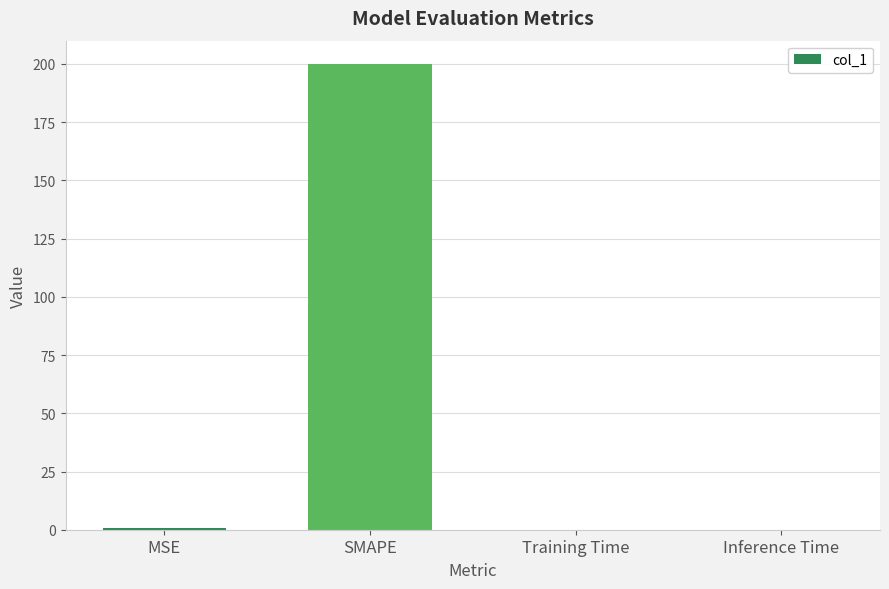

What is the maximum value shown in the chart?

200.0